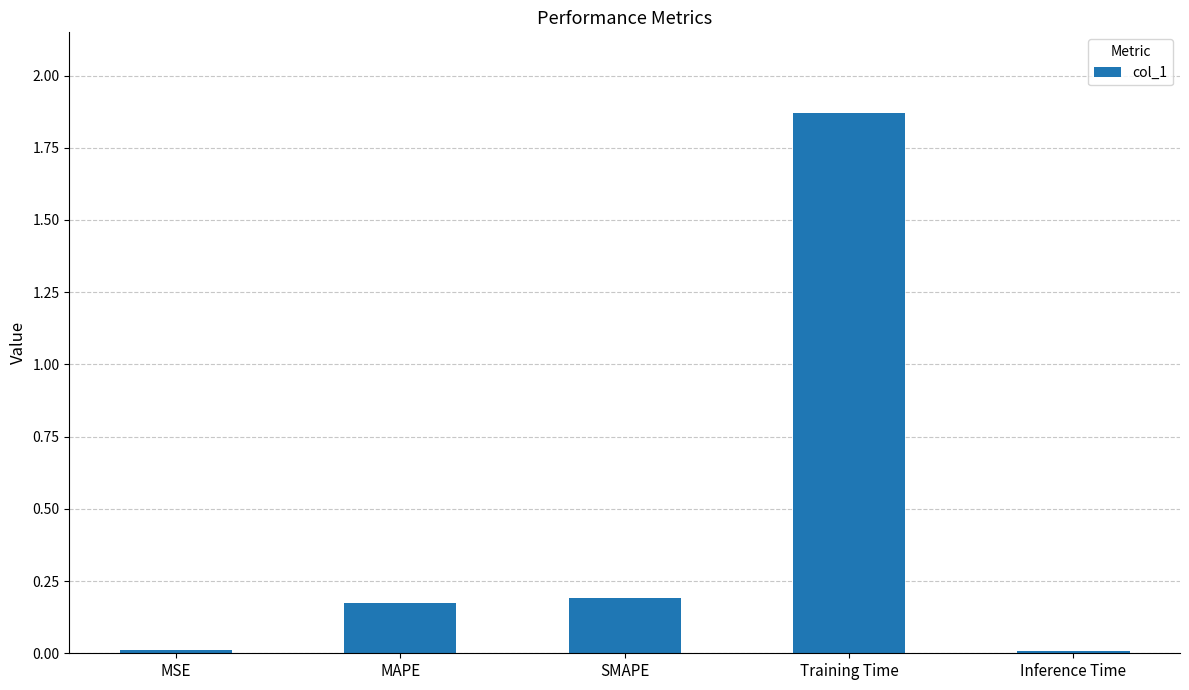

What position from the right is MAPE?

4